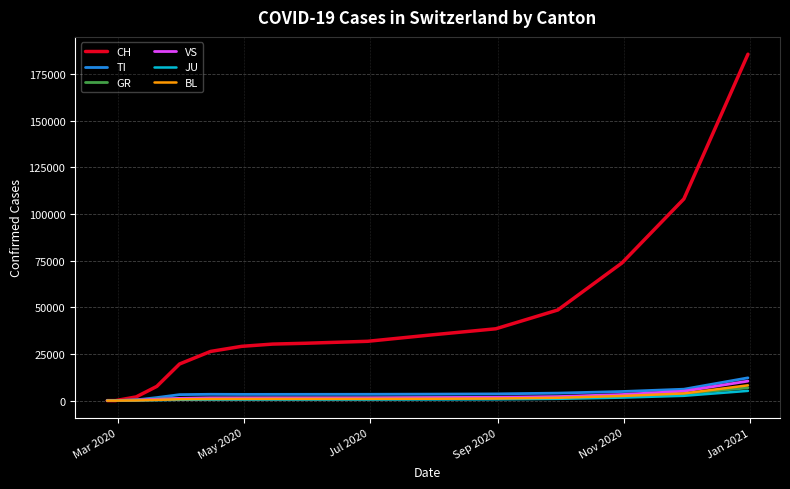

What is the maximum value for CH?

185511